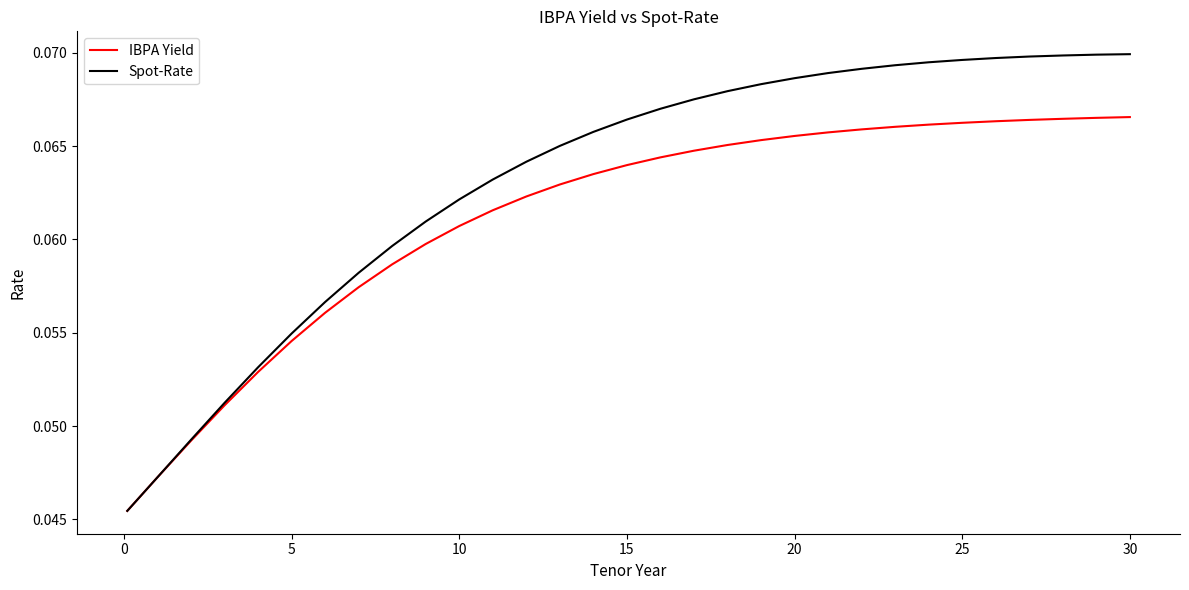

Which series has the largest range (max minus min)?

Spot-Rate